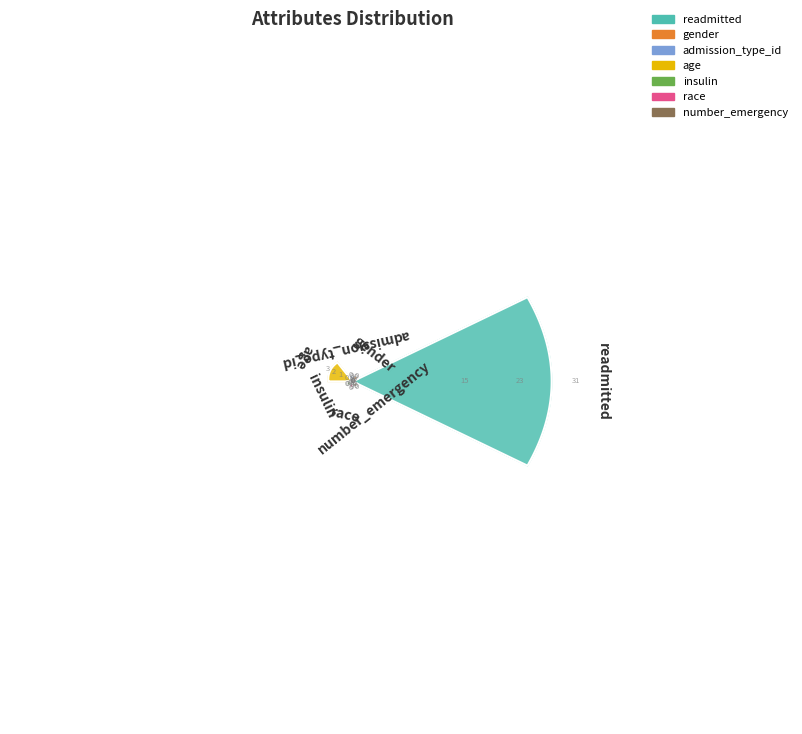

Is it true that number_emergency is 2% of the pie?

True